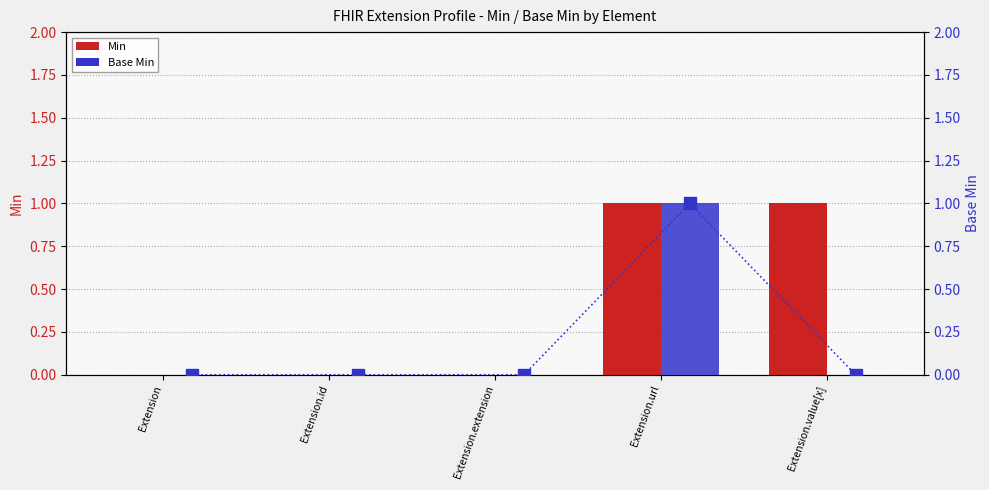

Rank the categories by Min value from lowest to highest.

Extension, Extension.id, Extension.extension, Extension.url, Extension.value[x]